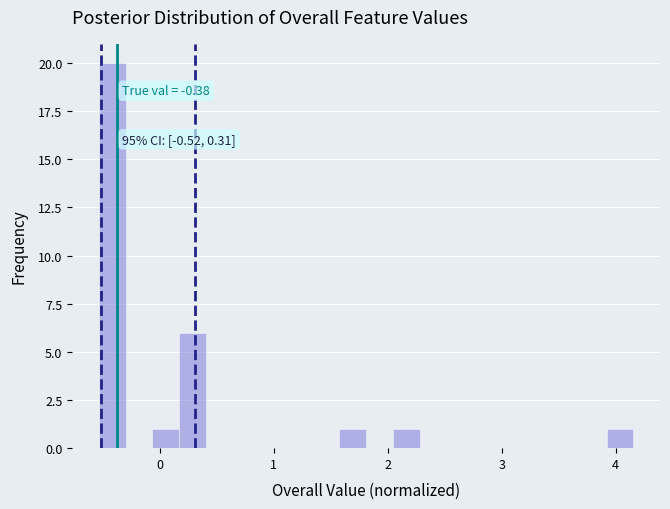

Read against the x-axis, roughly where is the centre of the tallest bar?

-0.4